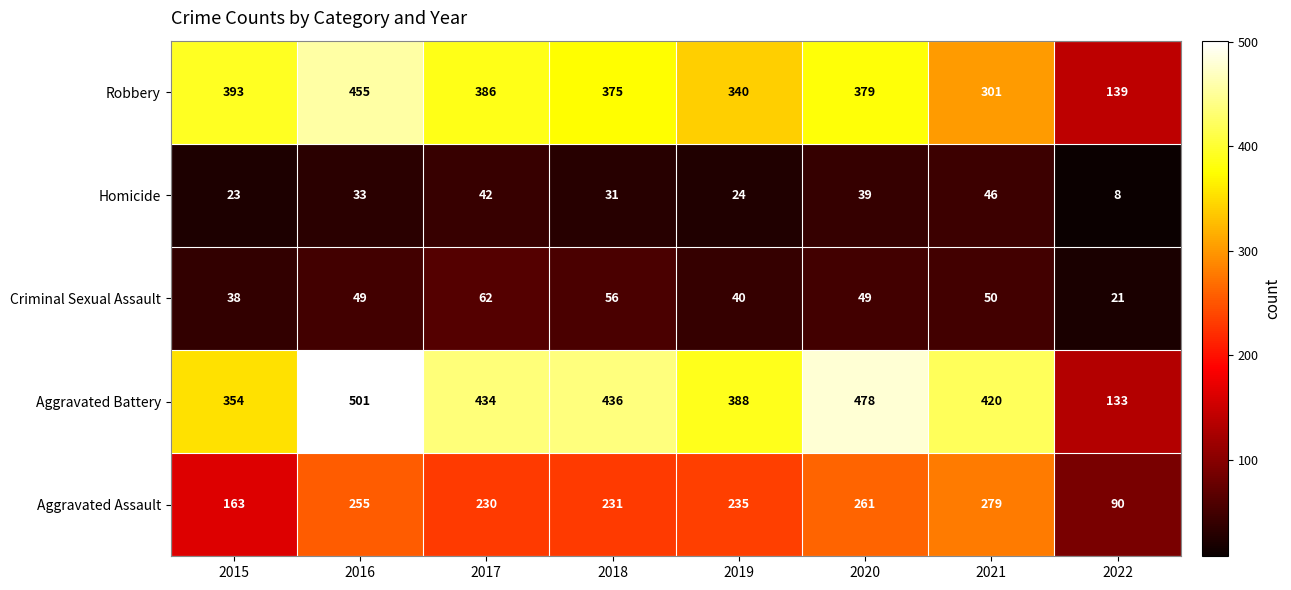

What is the minimum value for Aggravated Battery?

133